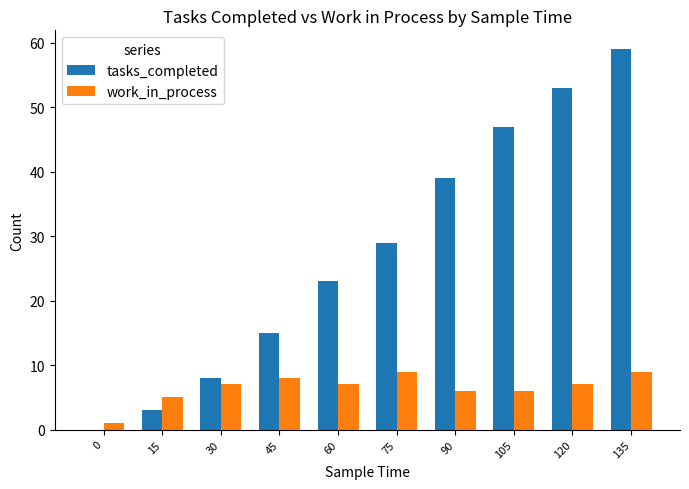

Which series has the largest total across all categories?

tasks_completed